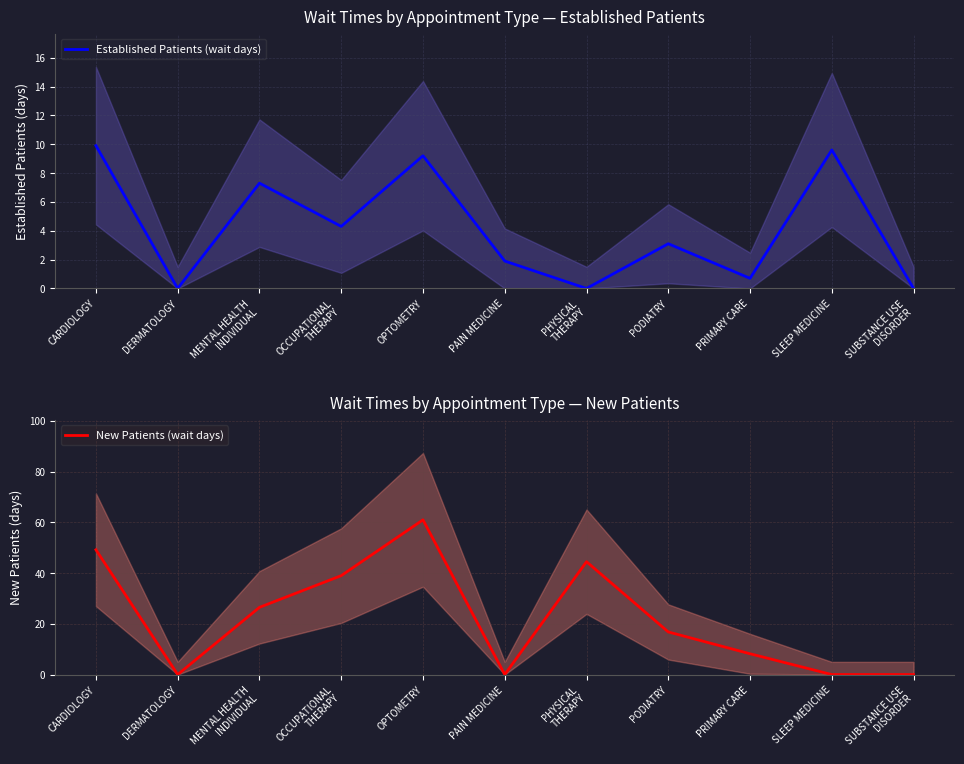

What is the label of the 4th point from the left?

OCCUPATIONAL
THERAPY